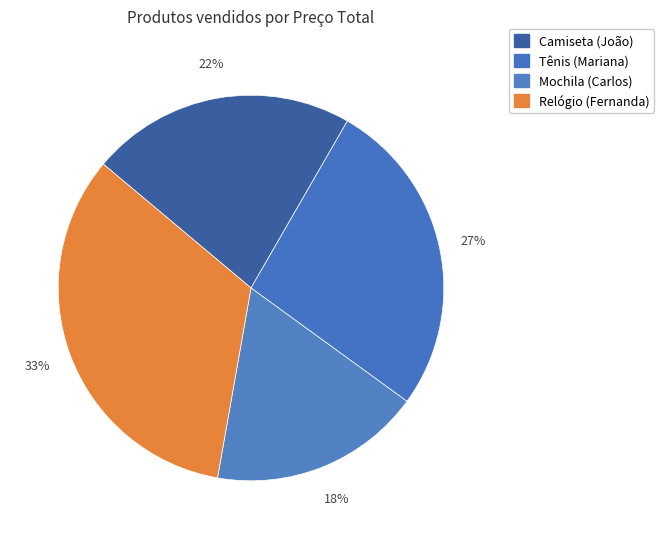

True or false: Tênis (Mariana) accounts for 27% of the total.

True